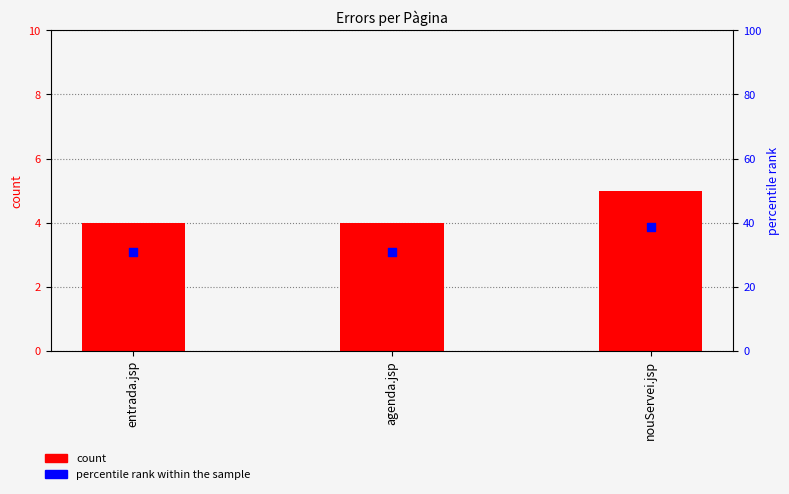

Which series contains the lowest Y value?

count